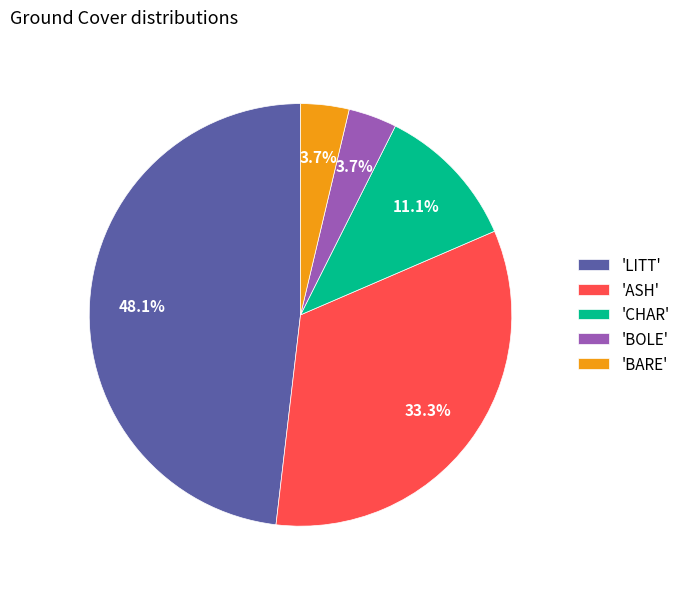

Is there a majority slice in this chart?

No